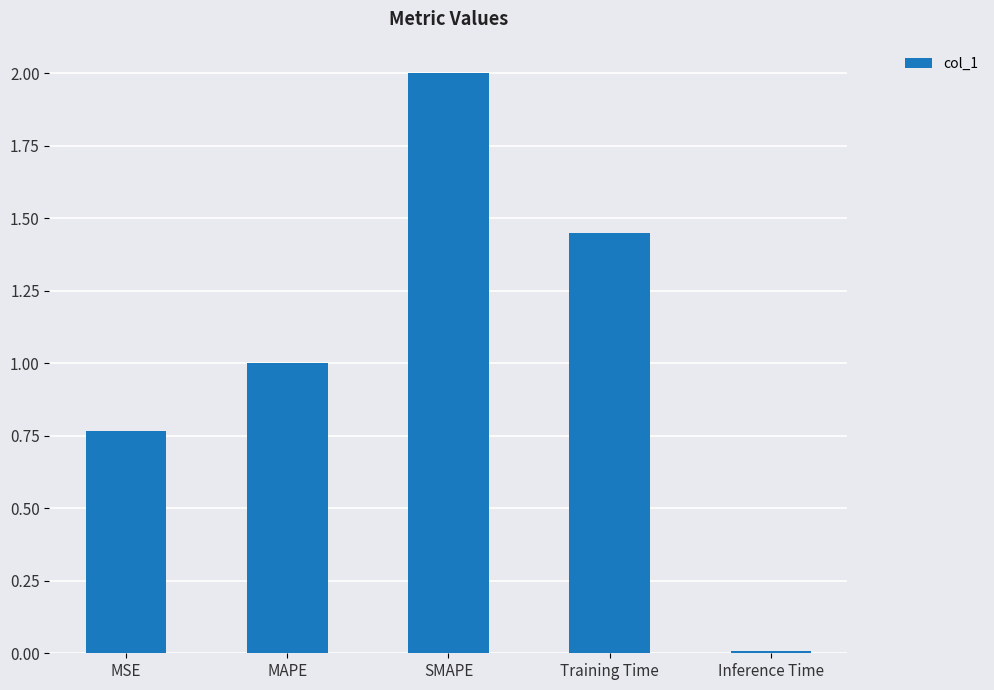

What is the label of the 4th bar from the left?

Training Time